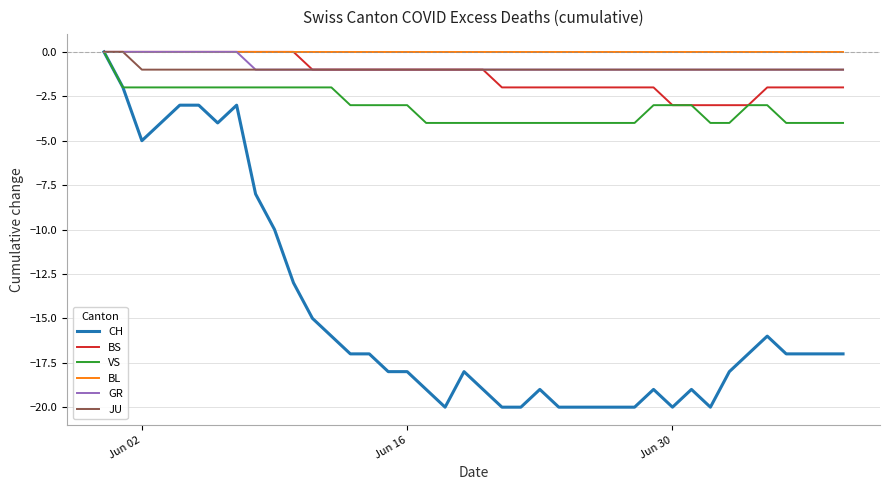

What is the lowest value of the CH series?

-20